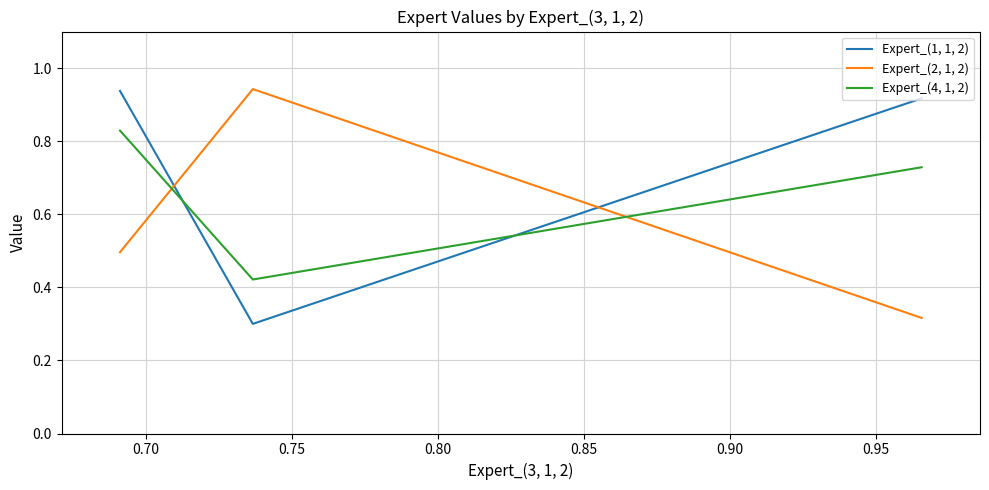

Rank the series by their maximum value, from highest to lowest.

Expert_(2, 1, 2), Expert_(1, 1, 2), Expert_(4, 1, 2)